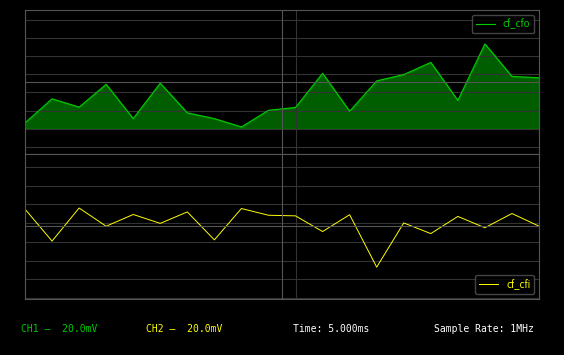

Between 9 and 0.8, which is larger?

9